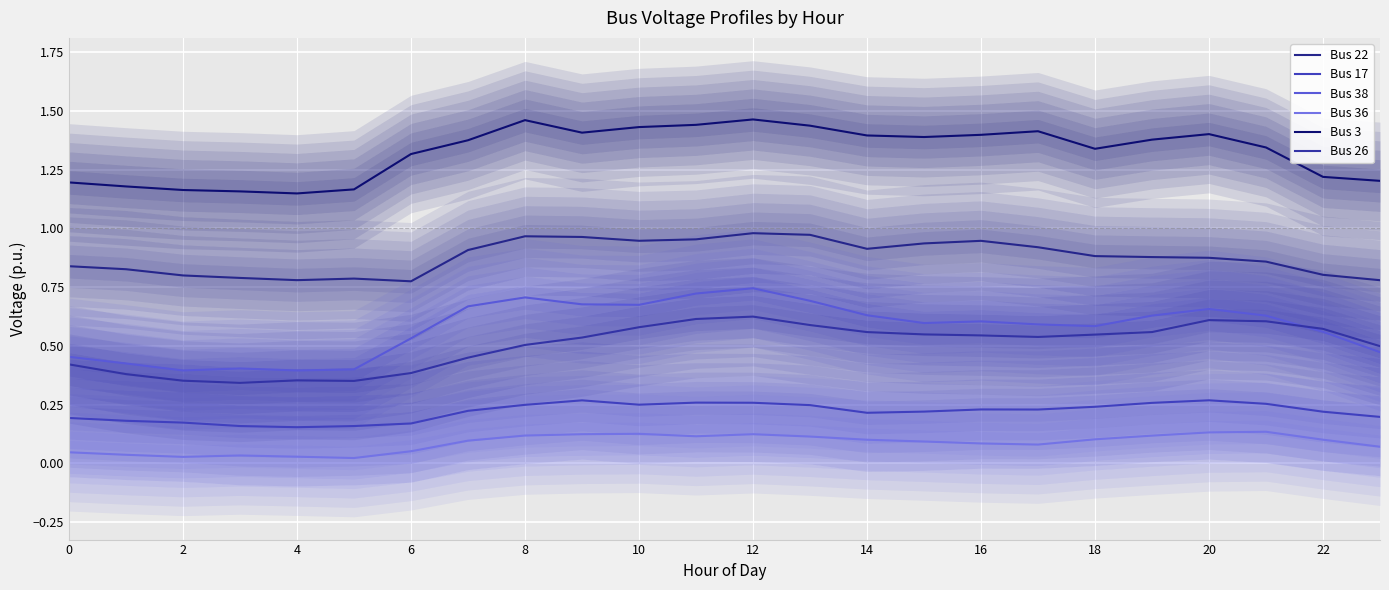

At which category is the sum across all series the highest?

12